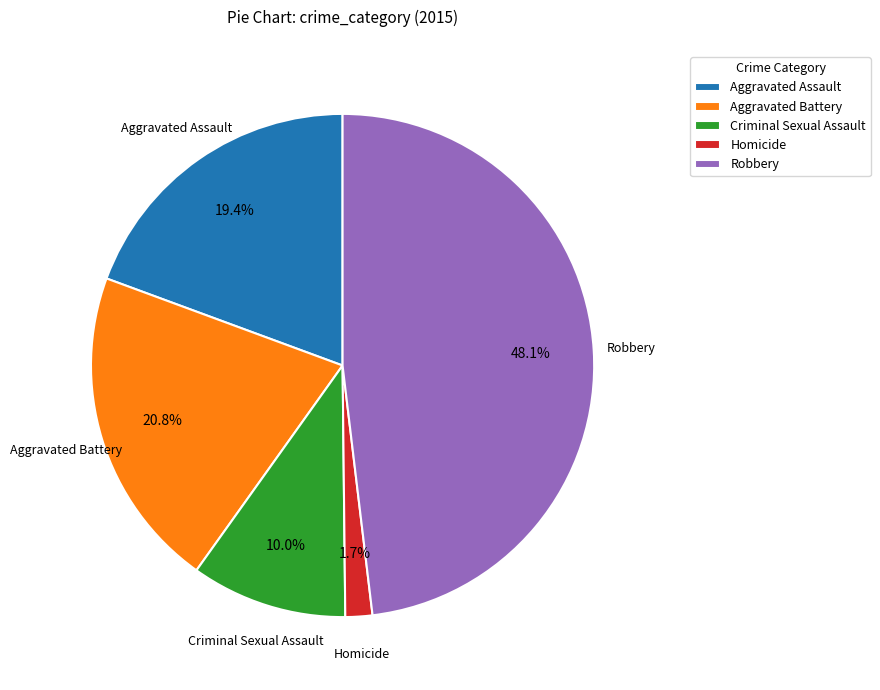

The Robbery slice represents 35% of the pie. True or false?

False